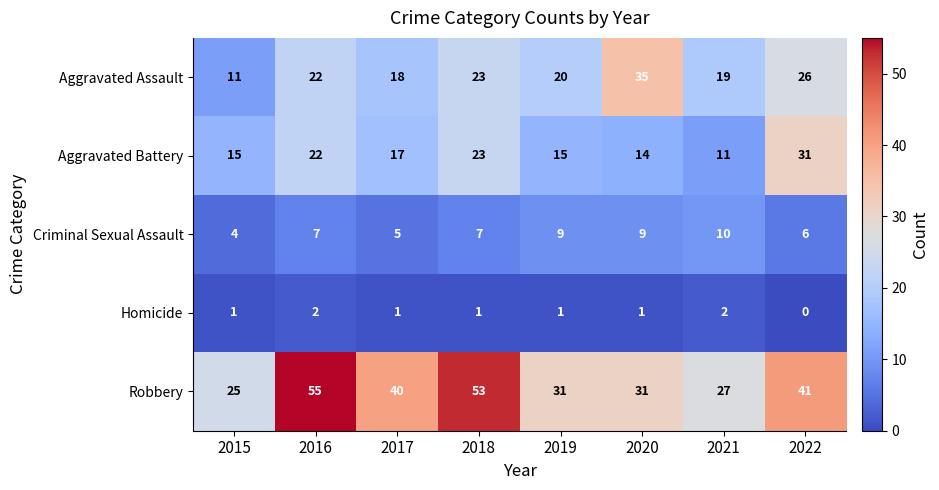

Between 2018 and 2020, which series saw the biggest shift?

Robbery